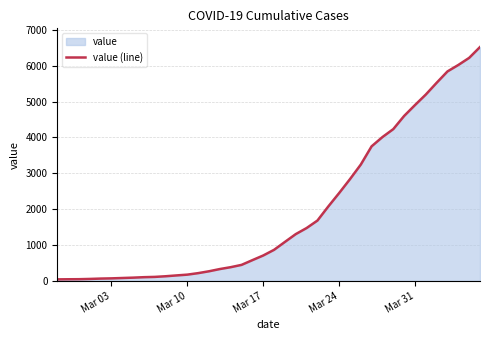

What is the difference between the maximum and minimum values?

6480